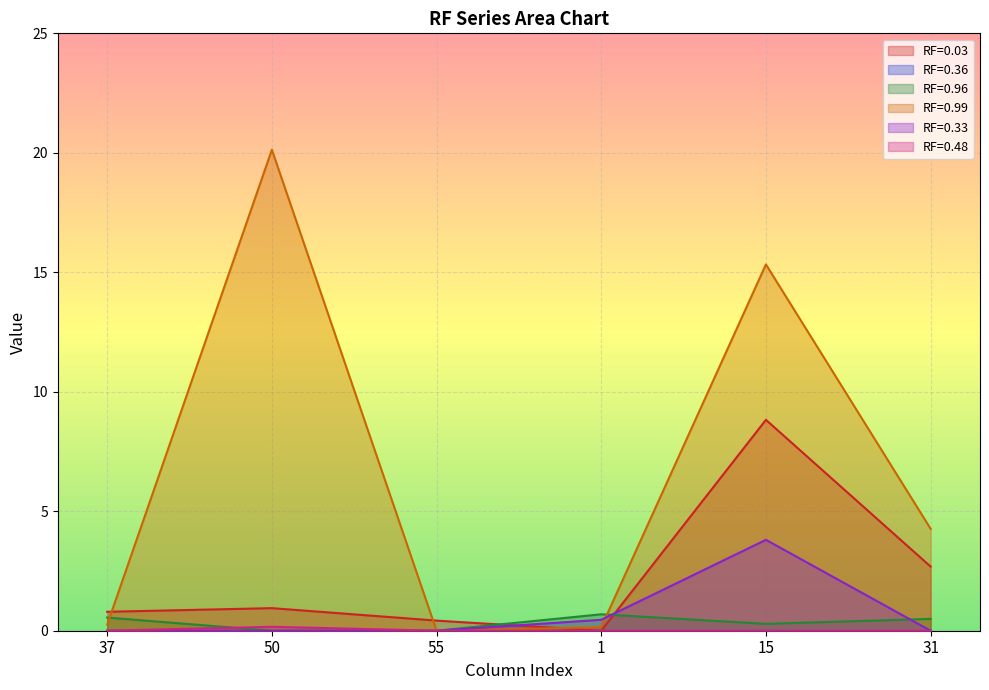

What is the label of the 4th point from the right?

55